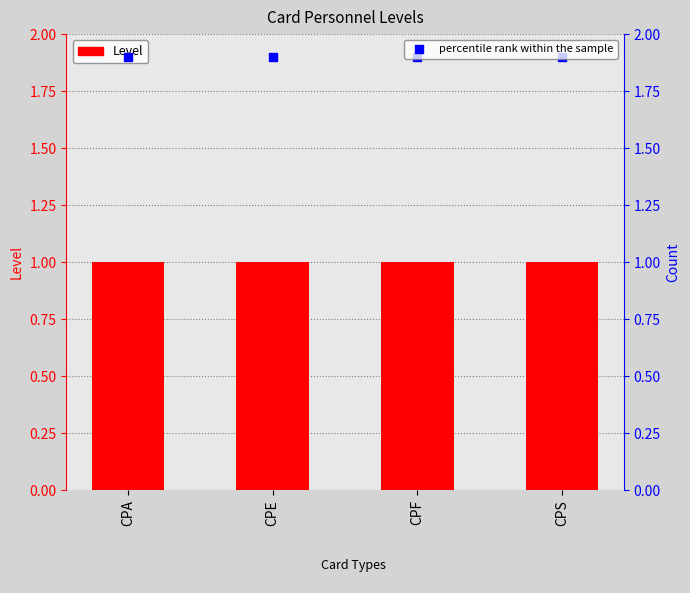

At which category is the sum across all series the highest?

CPA